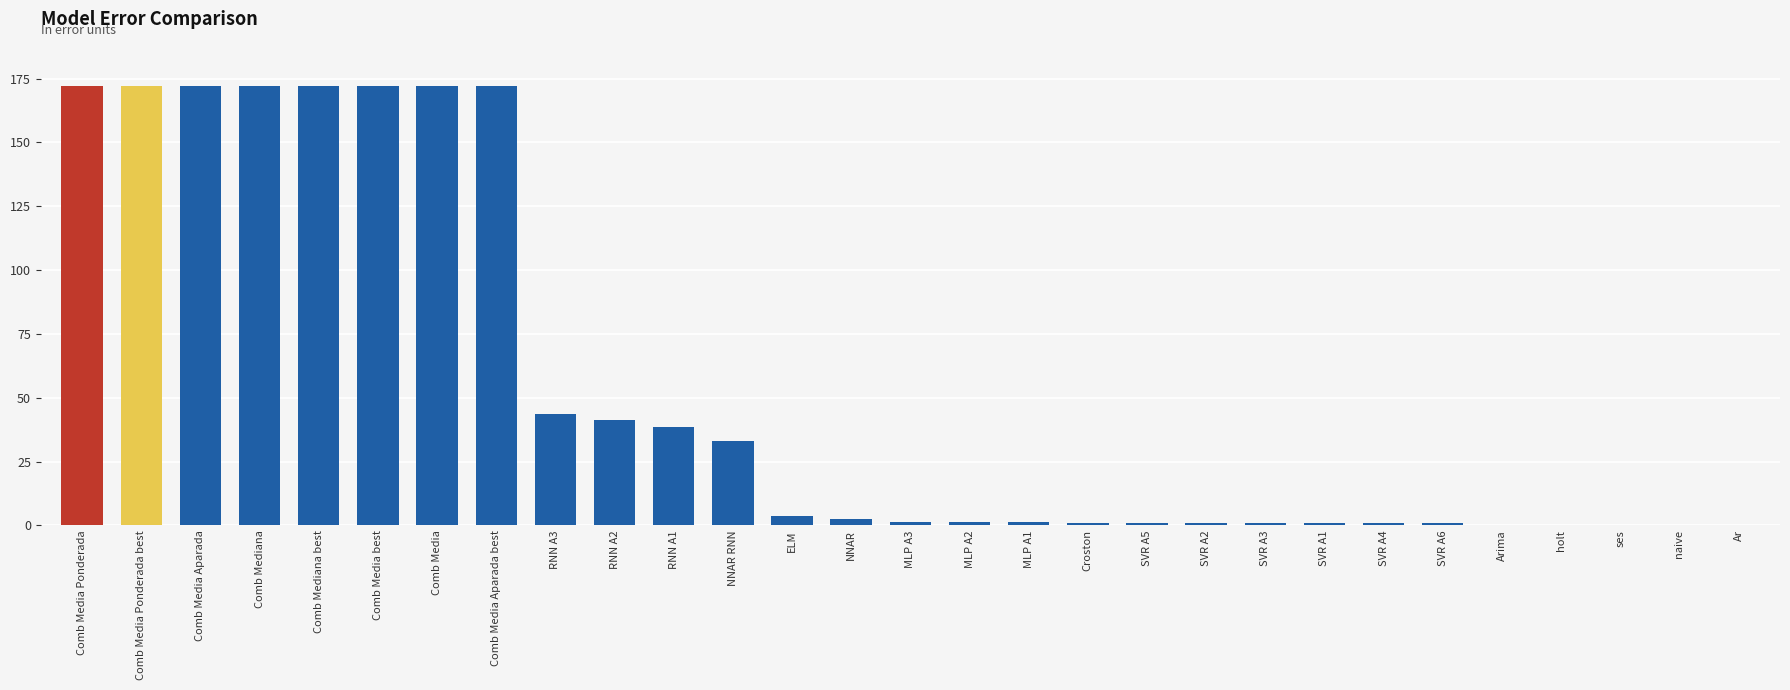

Is it true that the value at naive is 0.0?

True